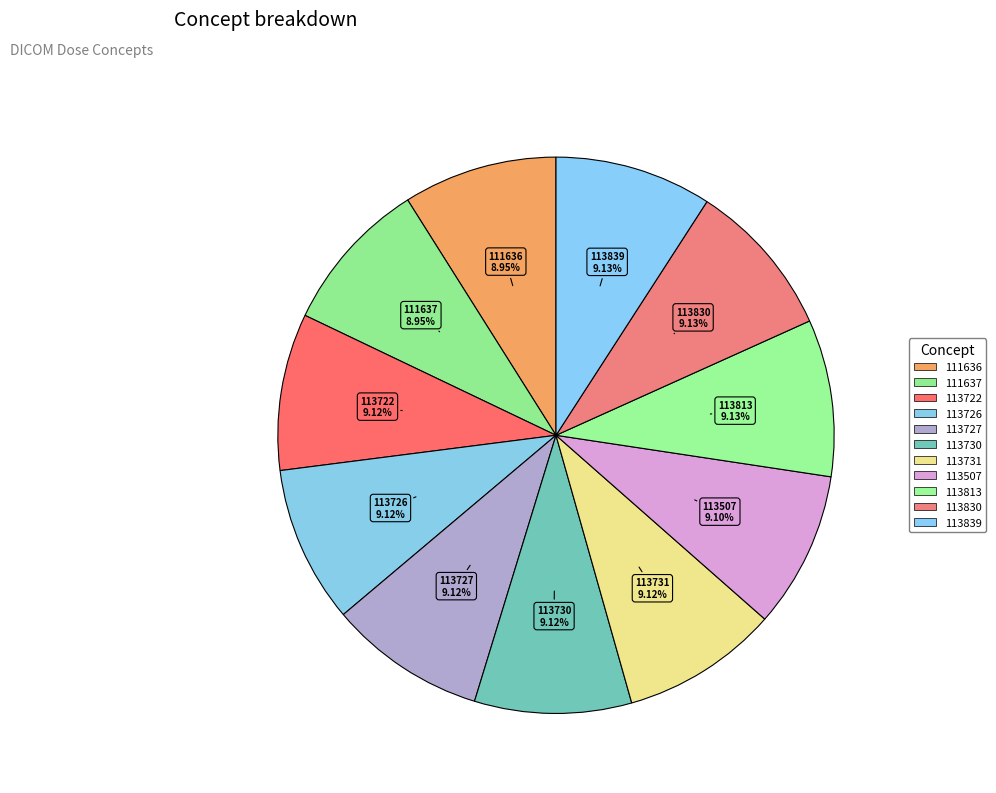

What is the largest slice in the pie chart?

113839